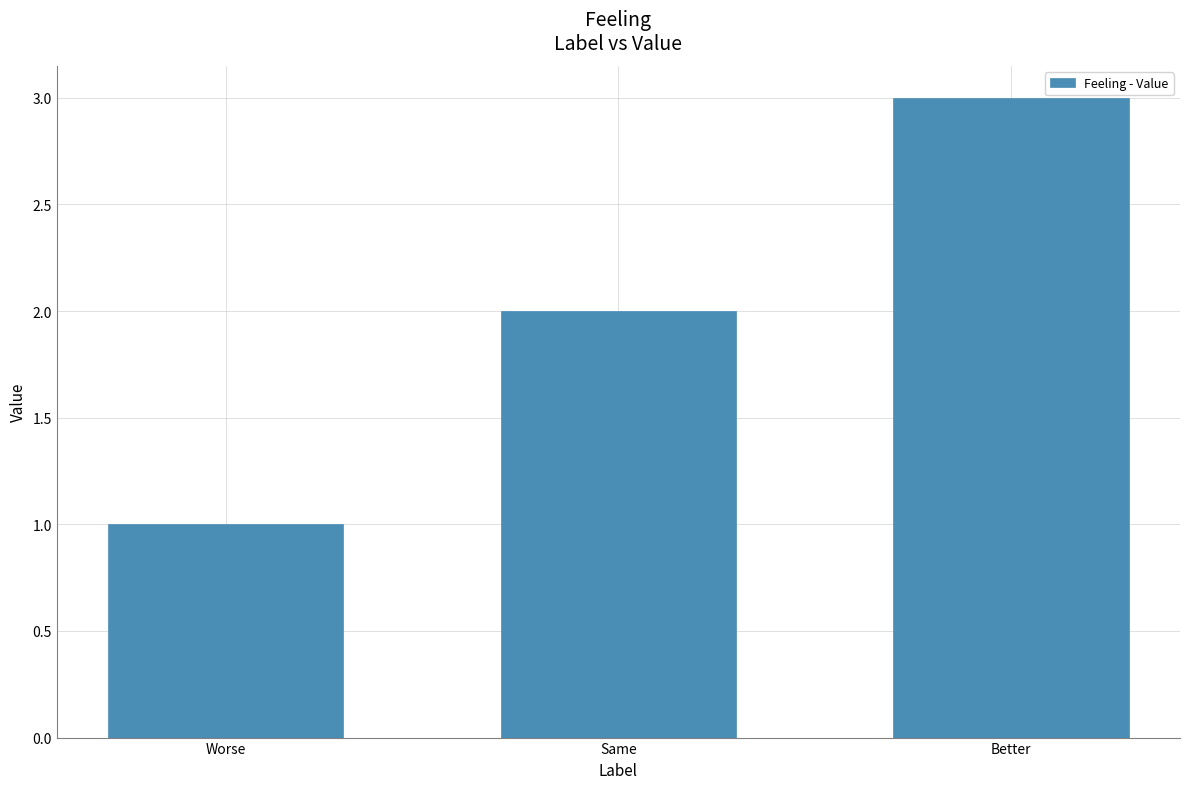

The value at Same is 3. True or false?

False